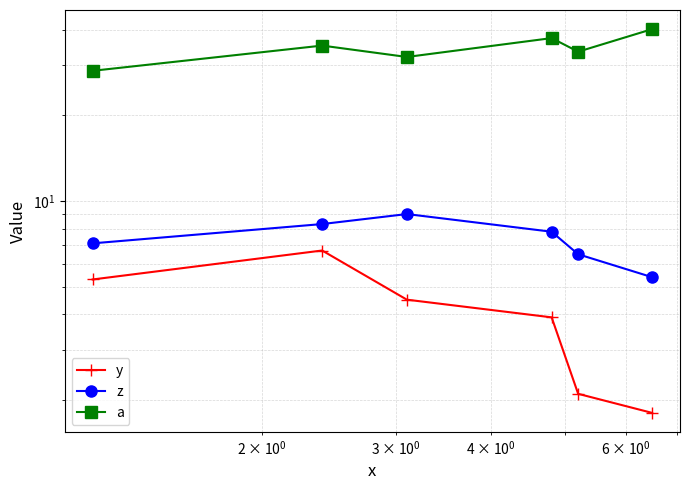

True or false: a and z intersect in this chart.

False